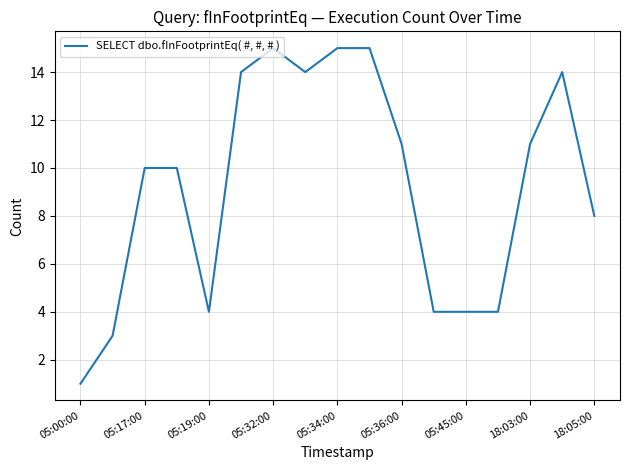

What is the difference between the maximum and minimum values?

14